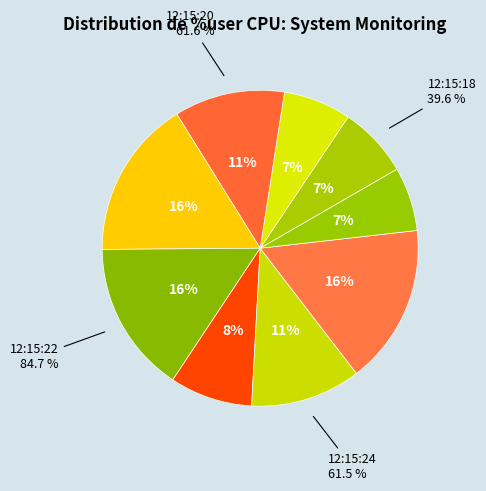

To the nearest percent, what is the average slice percentage?

11%